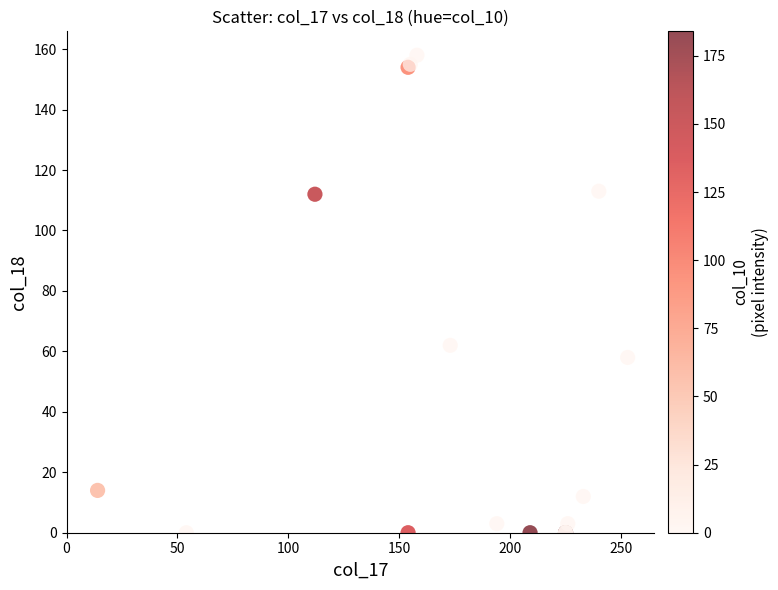

What Y value in the scatter plot is closest to 79?

62